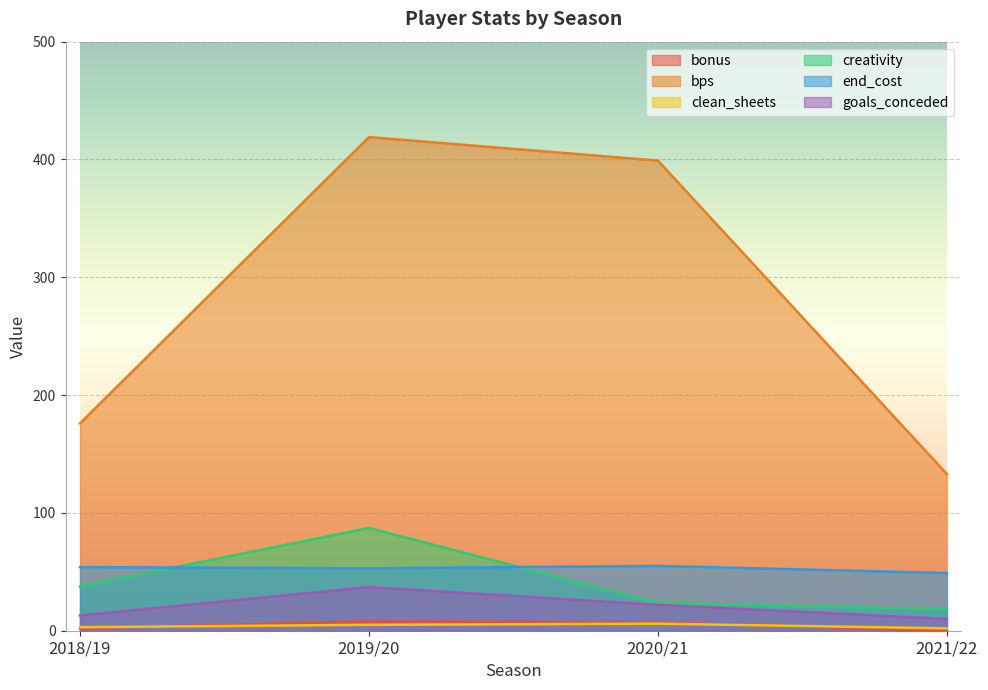

Which series has the largest range (max minus min)?

bps